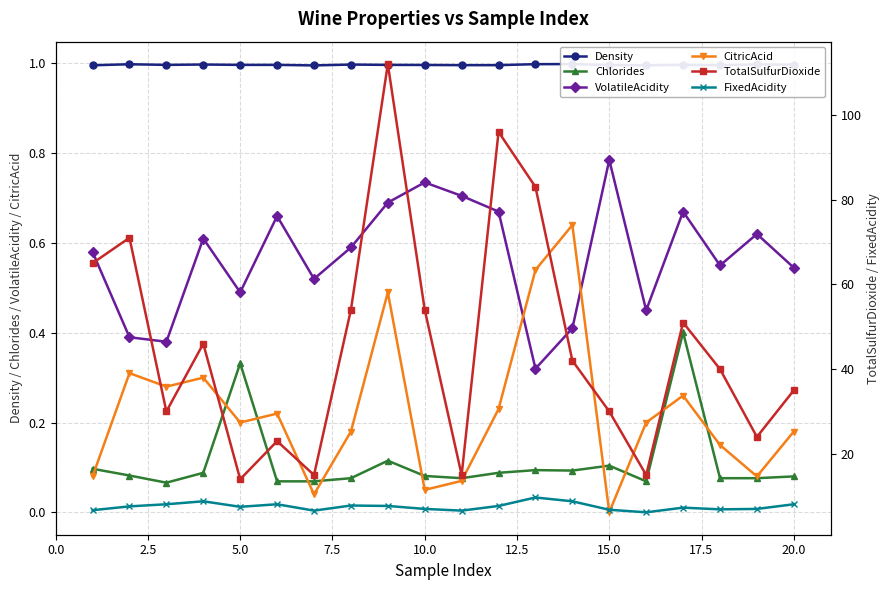

True or false: VolatileAcidity and Chlorides cross at least once.

False